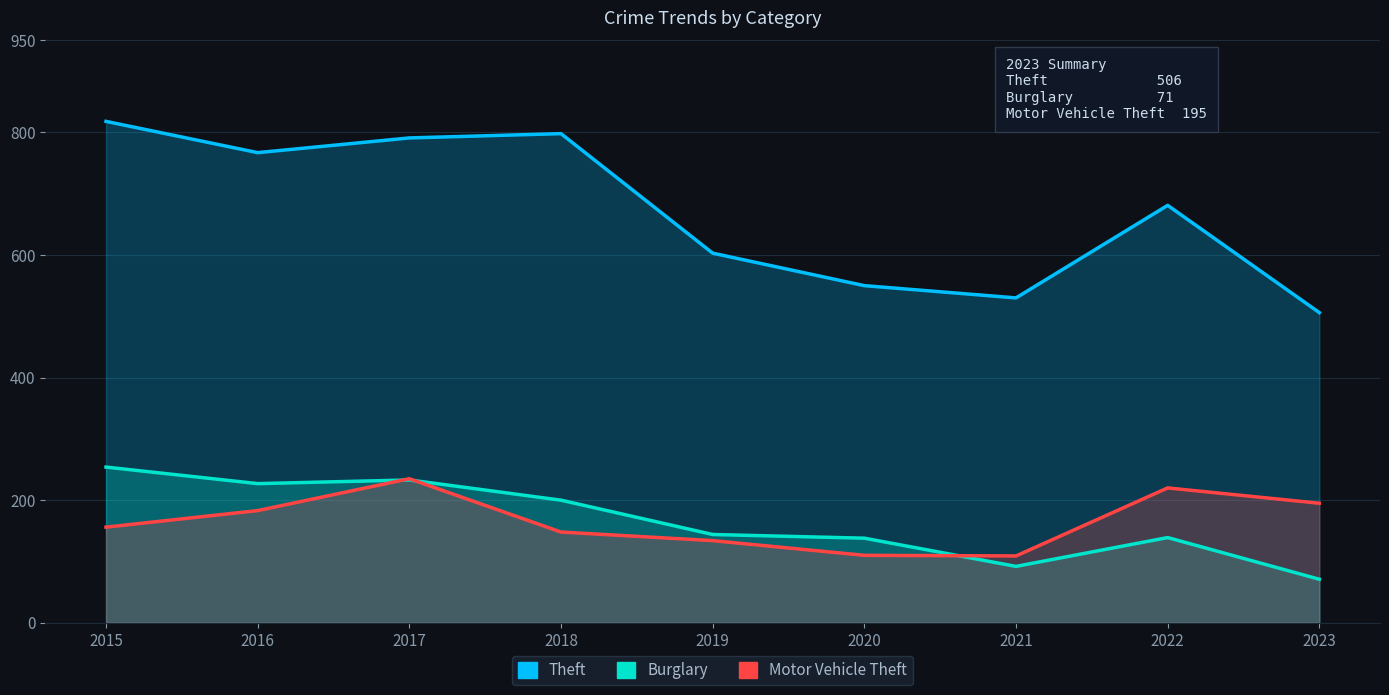

What is the difference between the highest and lowest values at 2018?

650